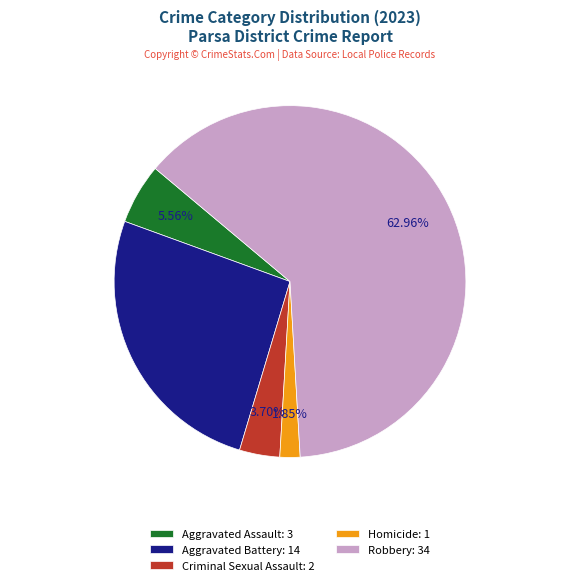

What percentage is the Aggravated Assault slice, to the nearest percent?

6%